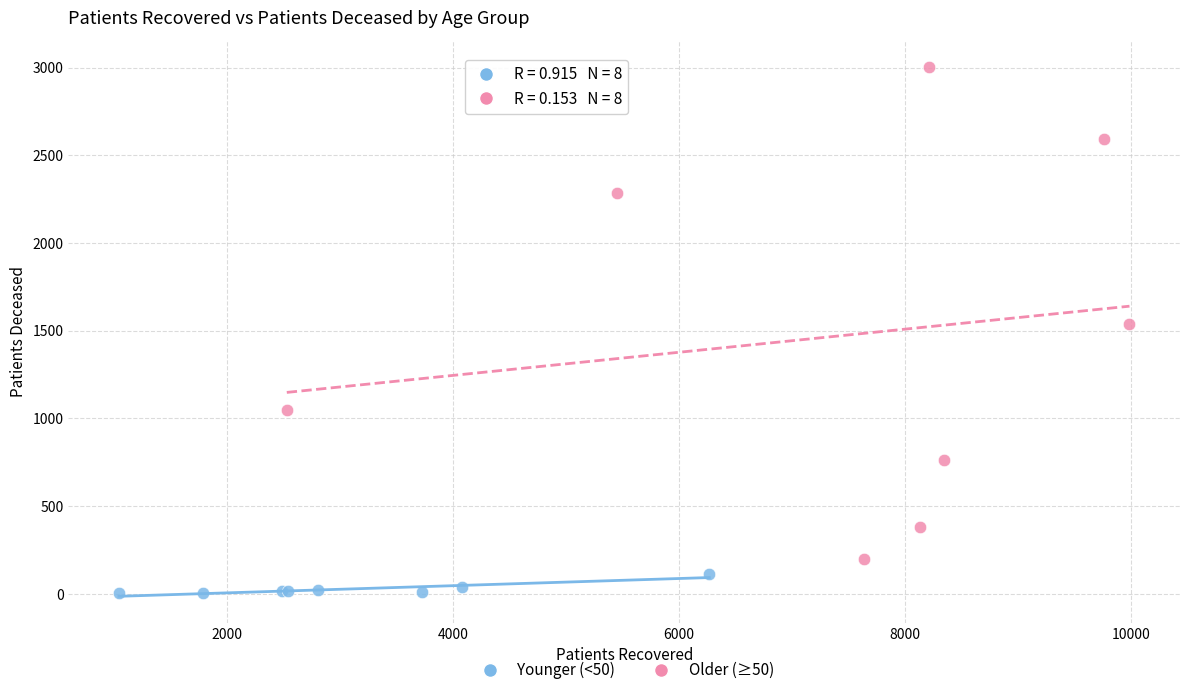

Which series has the widest spread of Y values?

Older (≥50)